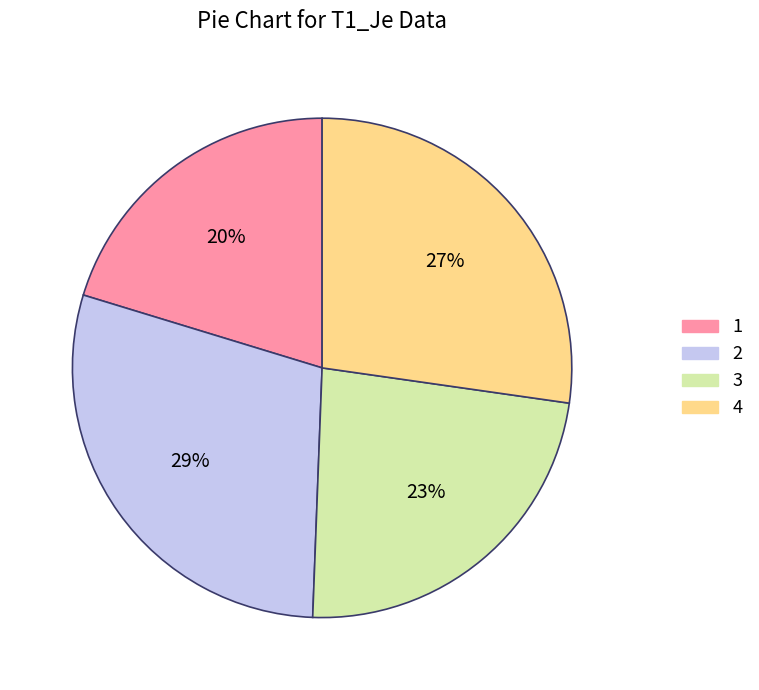

To the nearest percent, what is the combined percentage of 1 and 2?

49%